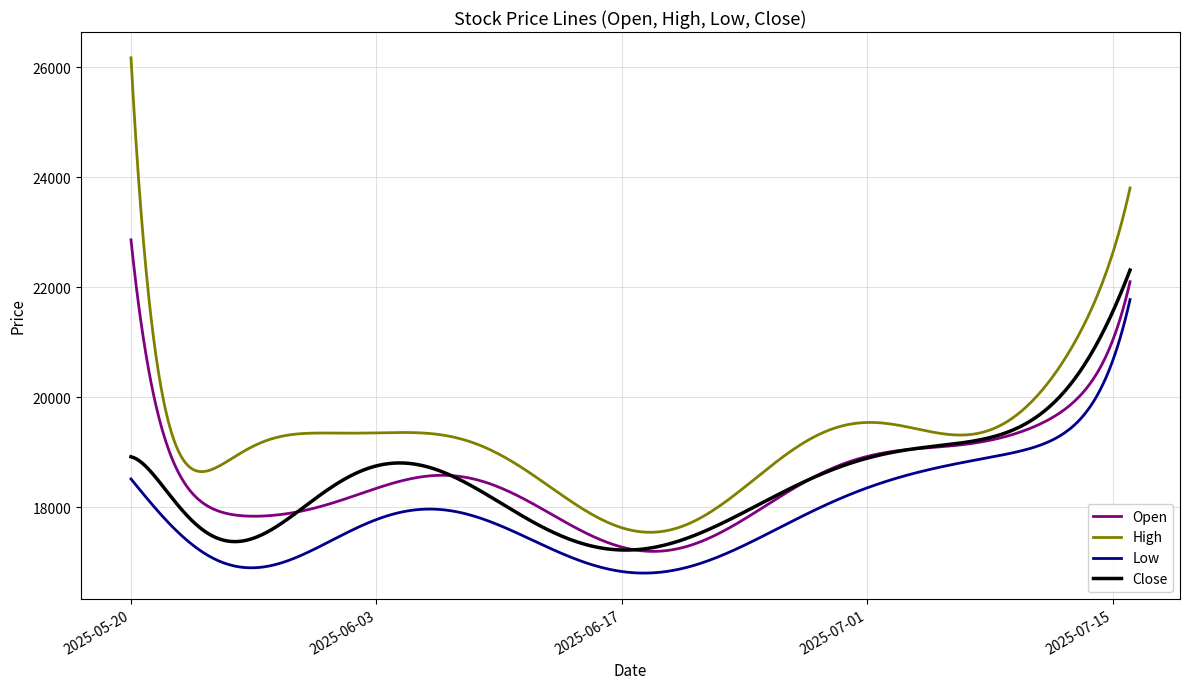

True or false: High has more than 2 points higher than both neighbors.

True